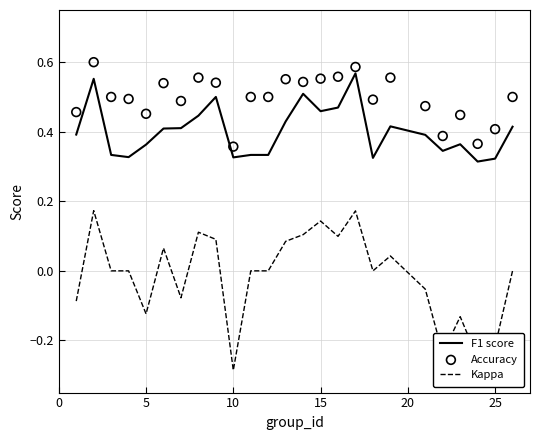

Which series has the largest total across all categories?

Accuracy